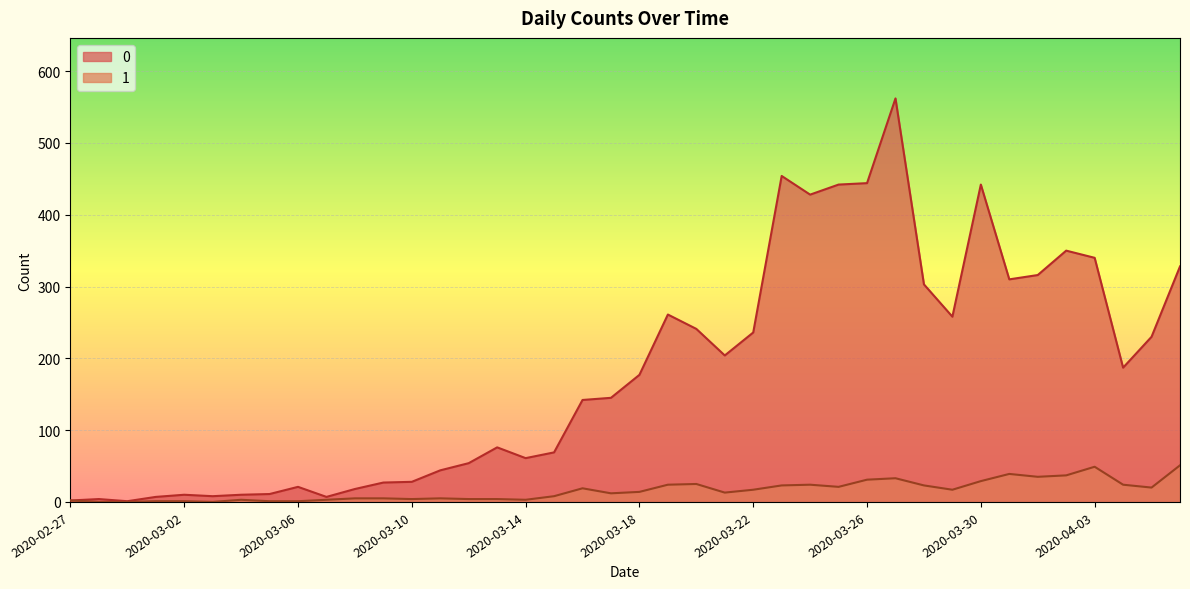

List the labels in order of 1 value, smallest first.

2020-02-28, 2020-02-29, 2020-03-03, 2020-03-01, 2020-03-02, 2020-03-05, 2020-03-06, 2020-02-27, 2020-03-04, 2020-03-07, 2020-03-14, 2020-03-10, 2020-03-12, 2020-03-13, 2020-03-08, 2020-03-09, 2020-03-11, 2020-03-15, 2020-03-17, 2020-03-21, 2020-03-18, 2020-03-22, 2020-03-29, 2020-03-16, 2020-04-05, 2020-03-25, 2020-03-23, 2020-03-28, 2020-03-19, 2020-03-24, 2020-04-04, 2020-03-20, 2020-03-30, 2020-03-26, 2020-03-27, 2020-04-01, 2020-04-02, 2020-03-31, 2020-04-03, 2020-04-06